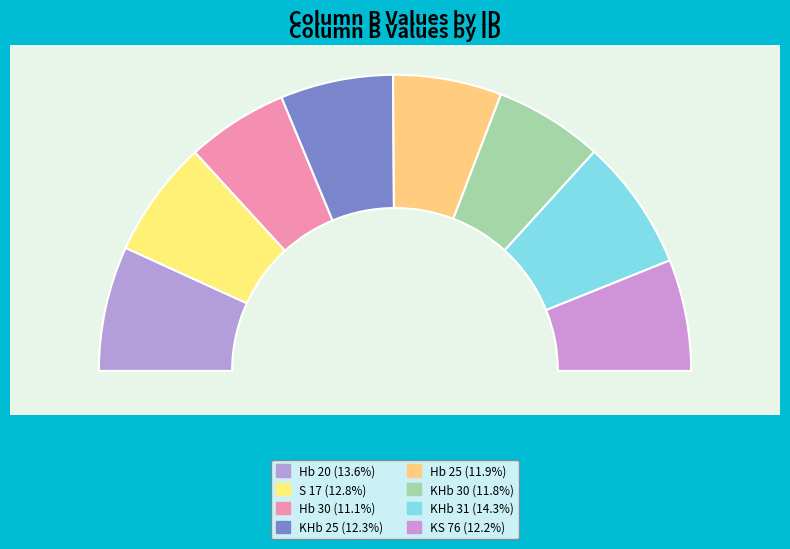

Combined, do KS 76 and S 17 account for over 50%?

No